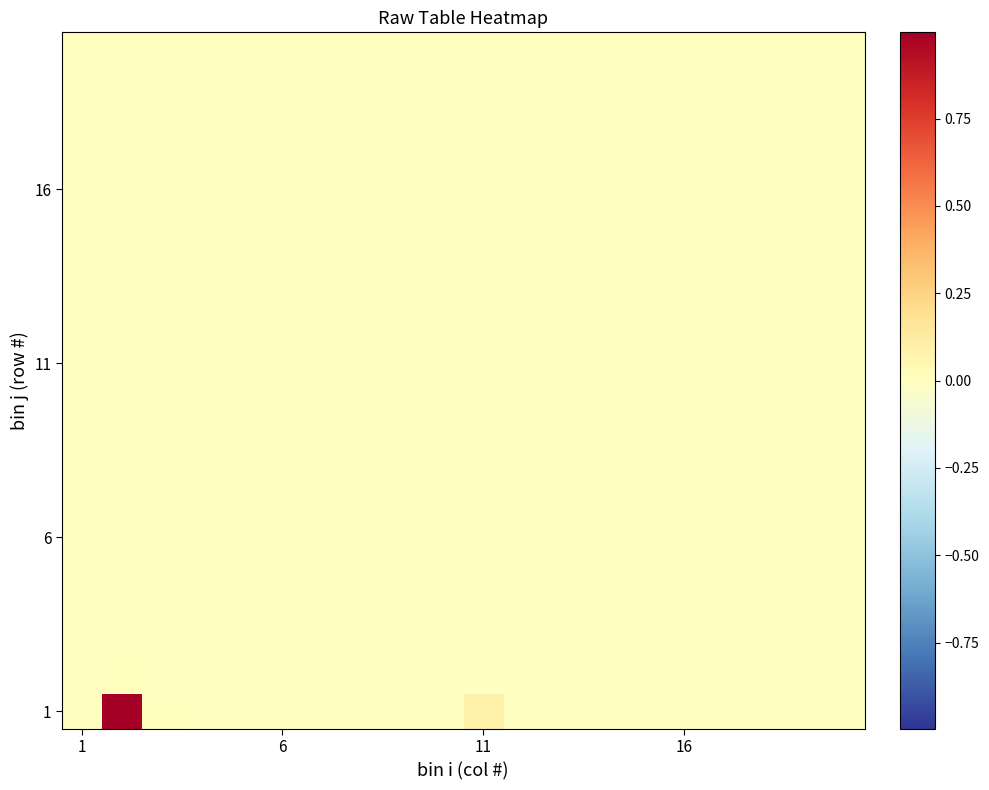

What is the maximum value shown in the chart?

1.0